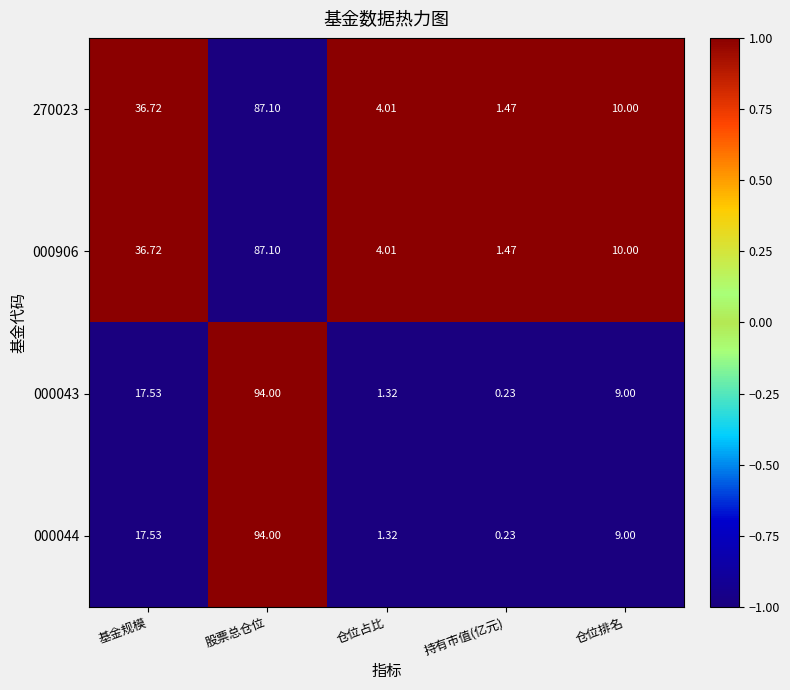

How many data points in 270023 are less than 10?

2